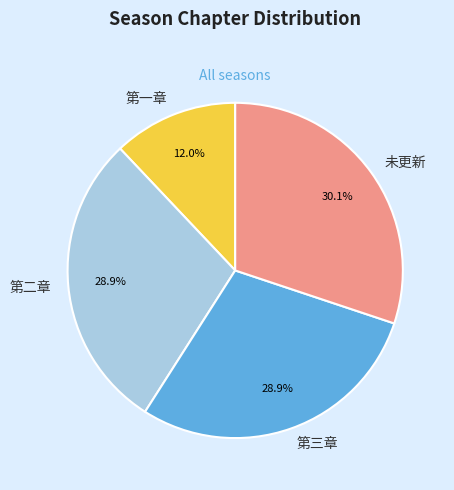

How much of the chart is everything except 未更新?

69.9%